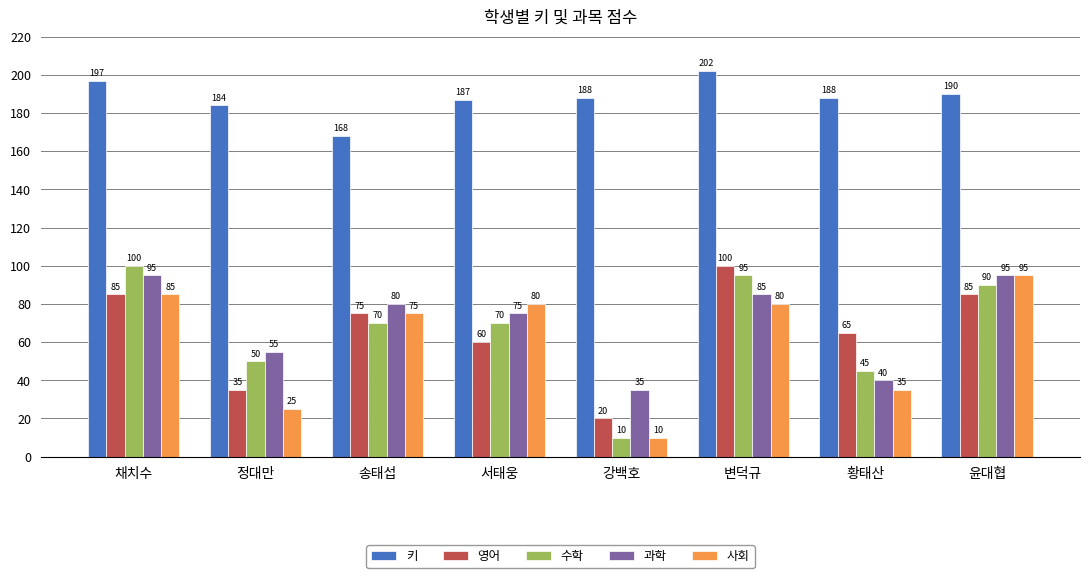

What position from the right is 정대만?

7